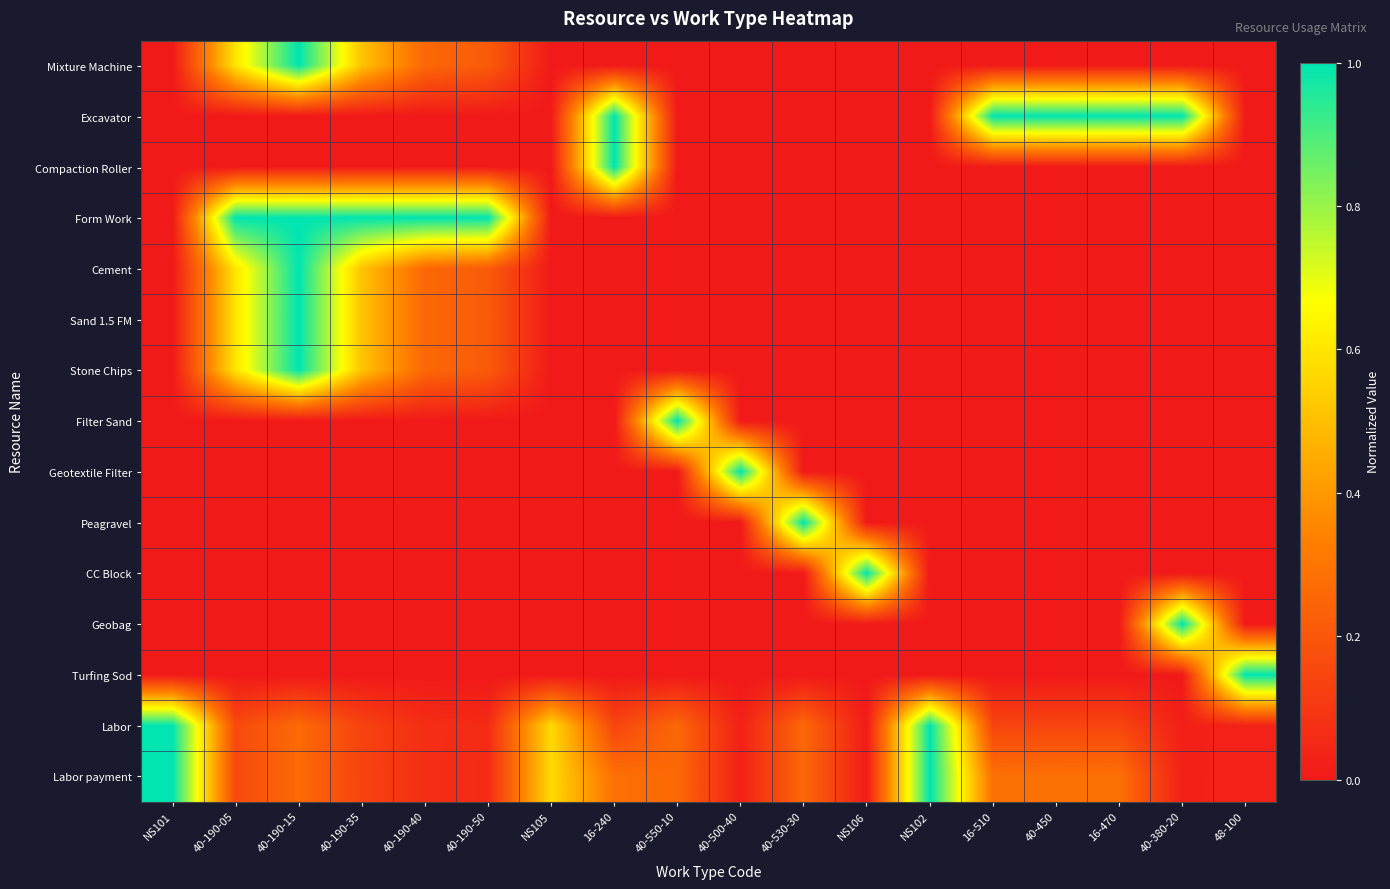

List the series in order of their peak value, highest first.

Mixture Machine, Excavator, Compaction Roller, Form Work, Cement, Sand 1.5 FM, Stone Chips, Filter Sand, Geotextile Filter, Peagravel, CC Block, Geobag, Turfing Sod, Labor, Labor payment